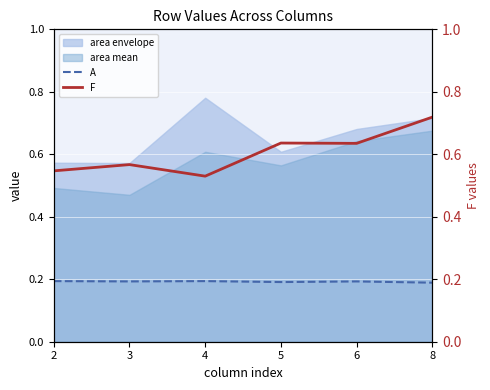

Reading left to right, list all the values displayed in this chart.

A: 2=0.2	3=0.2	4=0.2	5=0.2	6=0.2	8=0.2
F: 2=0.5	3=0.6	4=0.5	5=0.6	6=0.6	8=0.7